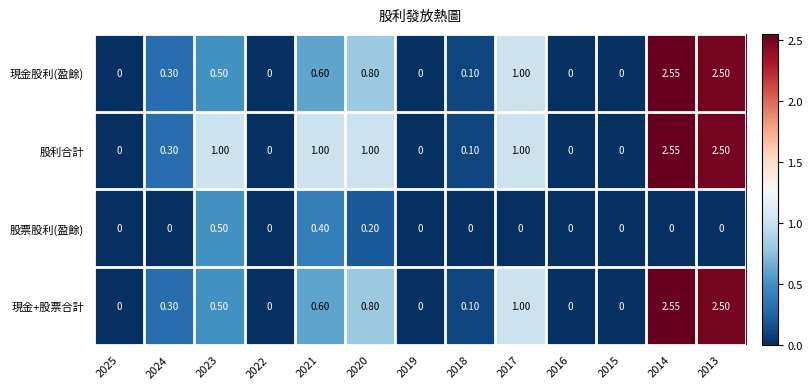

Which series has the largest total across all categories?

股利合計